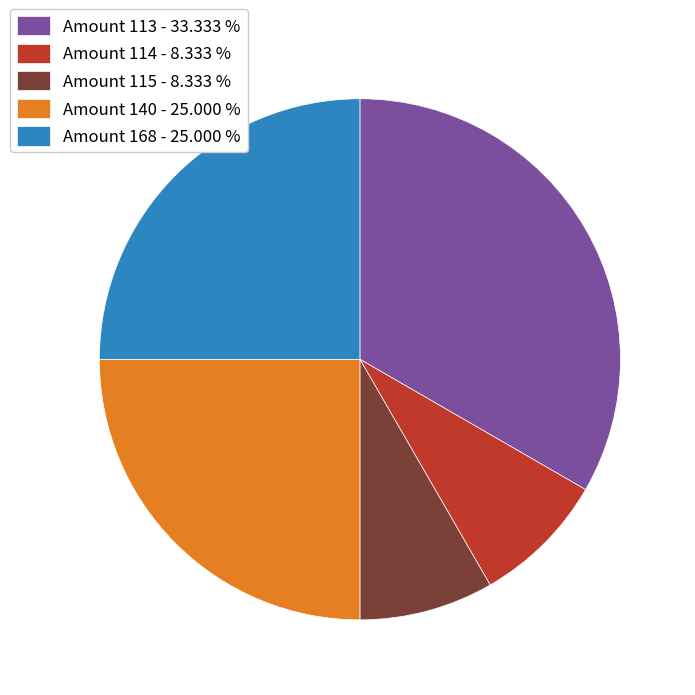

Combined, do Amount 115 - 8.333 % and Amount 113 - 33.333 % account for over 50%?

No